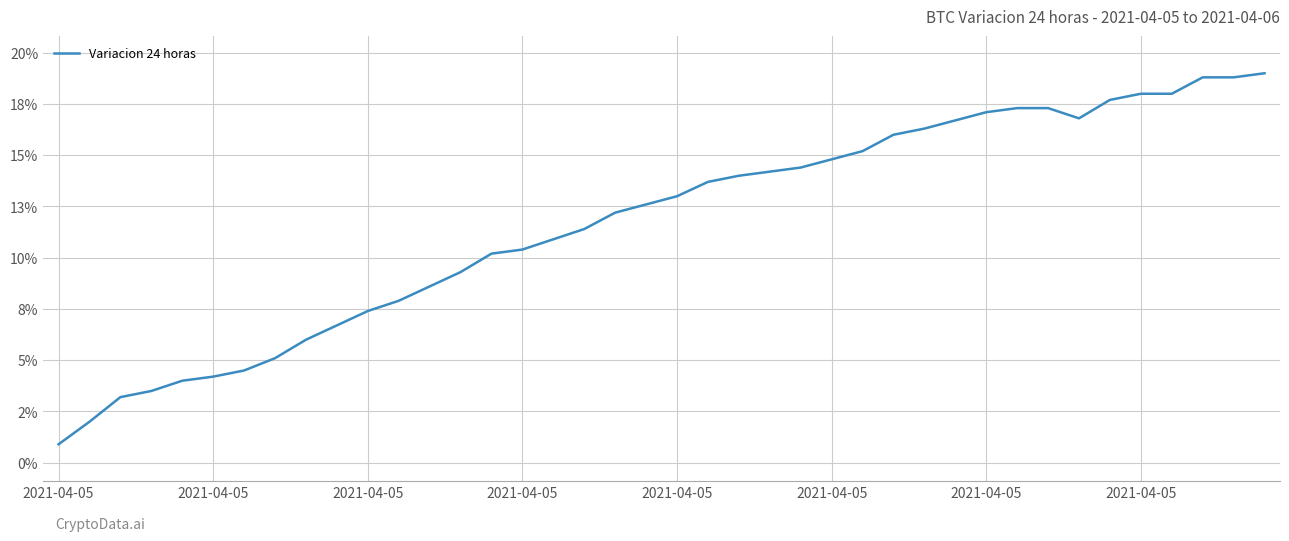

What is the average value?

0.1